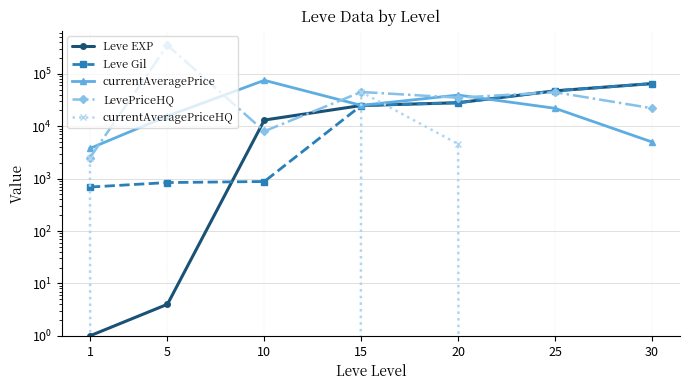

Which series has the largest range (max minus min)?

LevePriceHQ